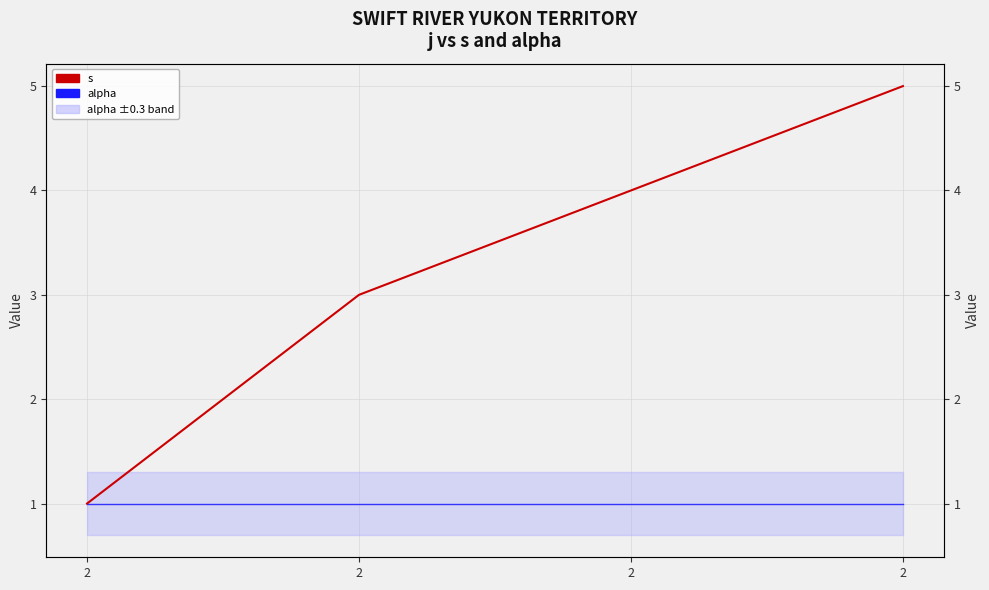

At how many categories does at least one series exceed 2?

3